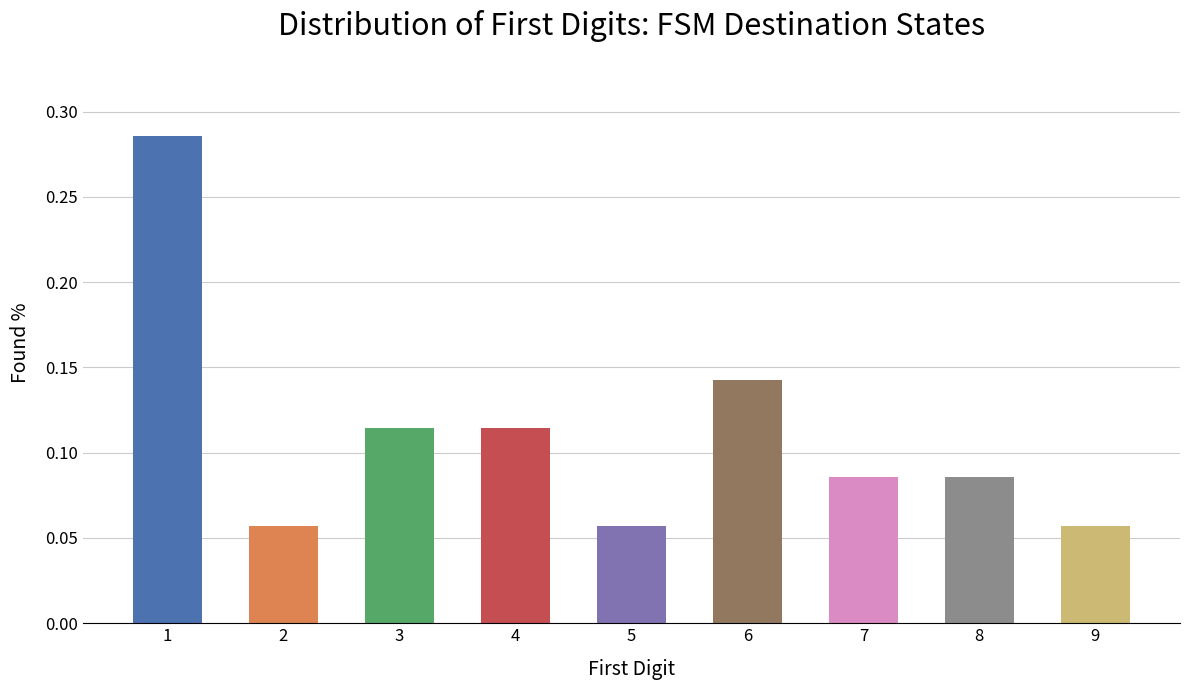

True or false: the data shows 0.0 at 5.

False